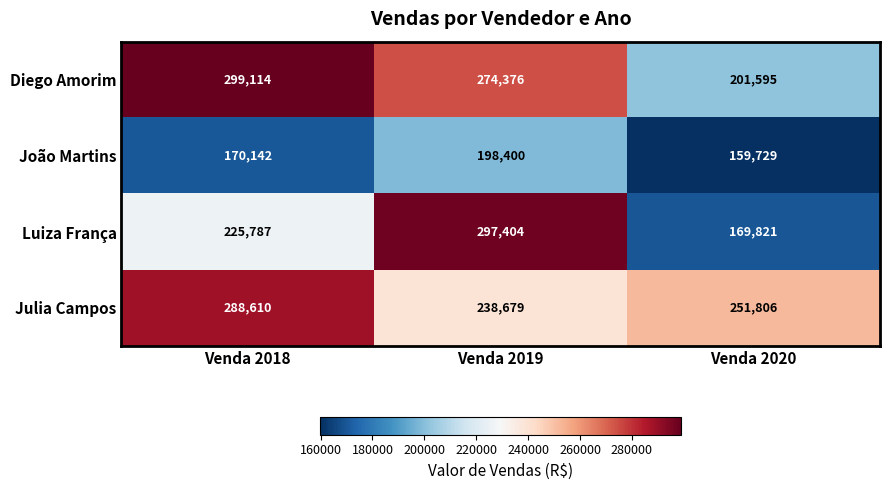

What is the difference between the highest and lowest values at Venda 2020?

92077